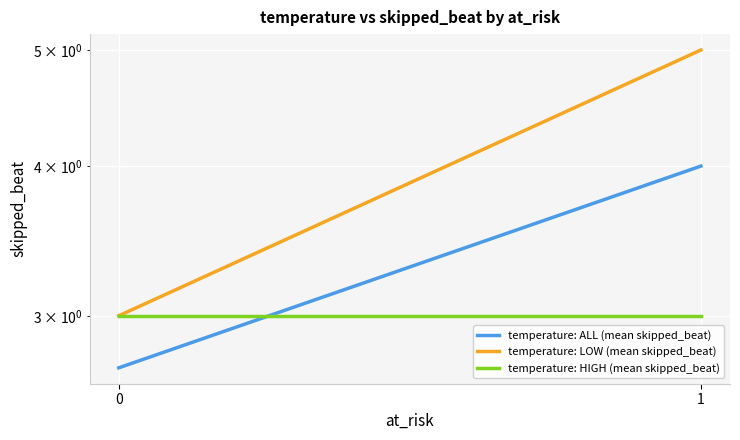

Count the number of data series in this chart.

3